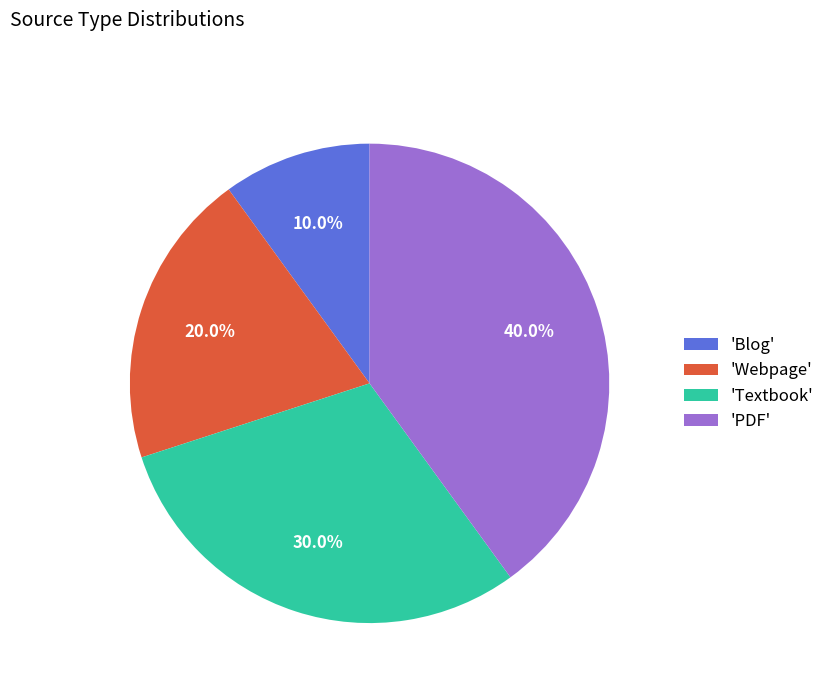

Which slice is the smallest?

'Blog'